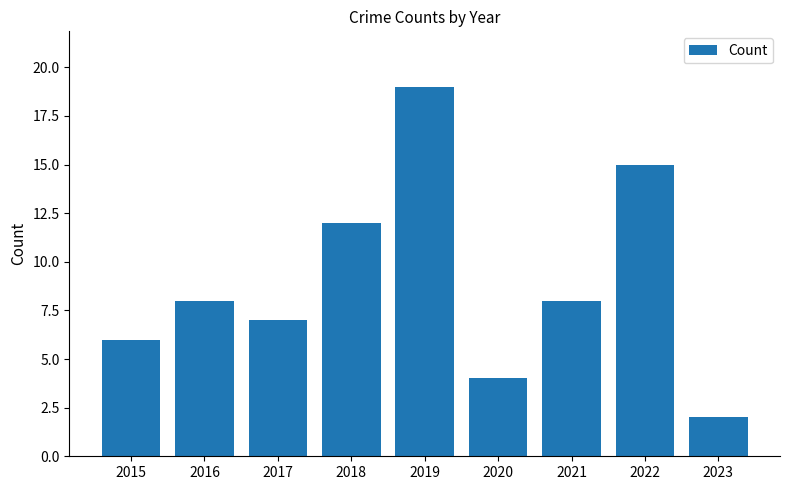

What is the smallest value displayed?

2